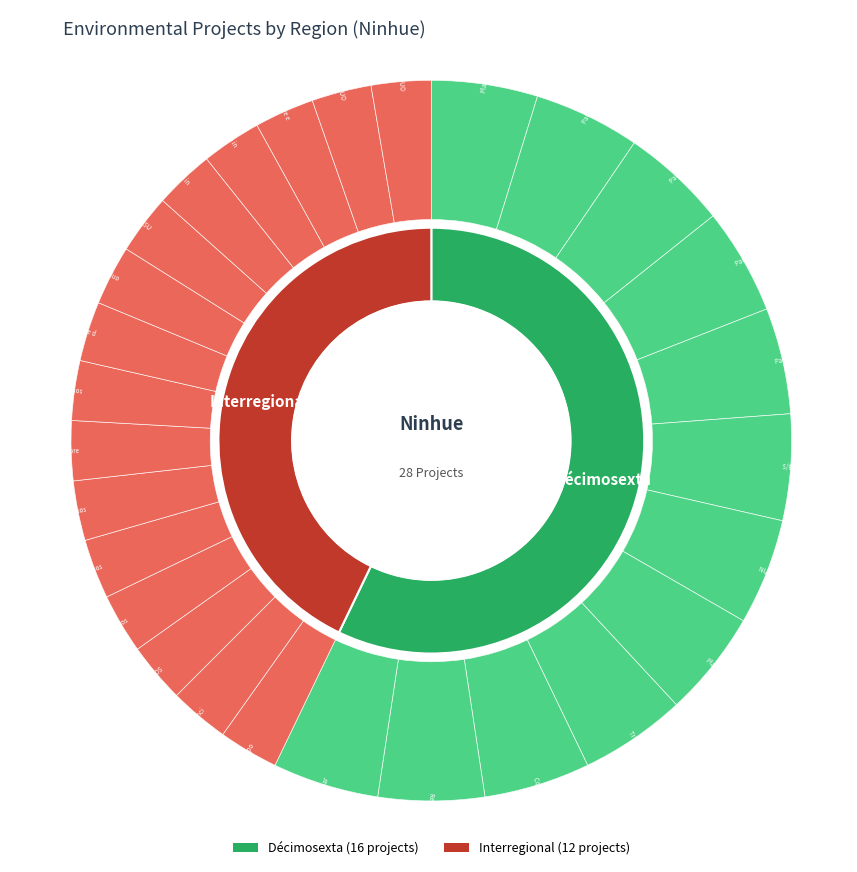

To the nearest percent, what is the average slice percentage?

50%